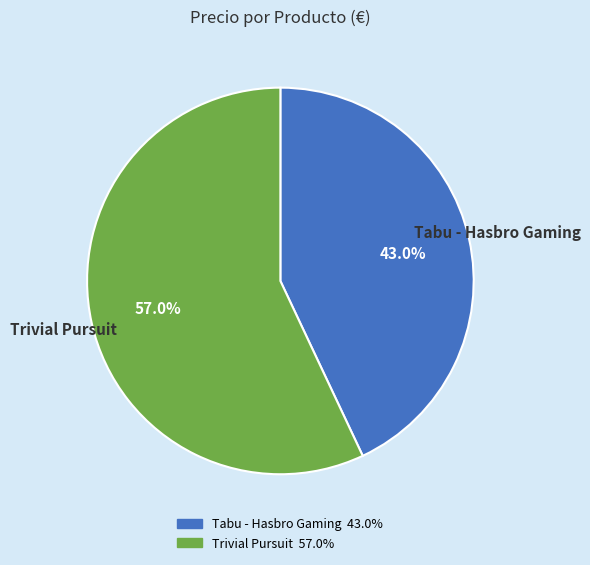

True or false: Tabu - Hasbro Gaming accounts for 30% of the total.

False